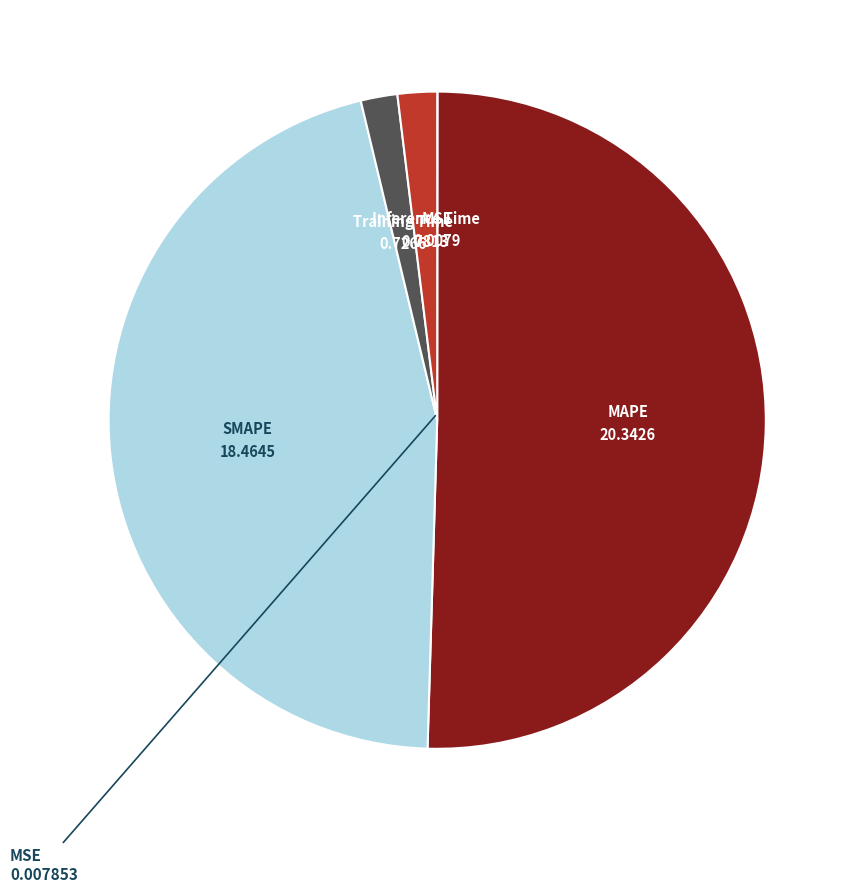

Does any single category account for the majority?

Yes